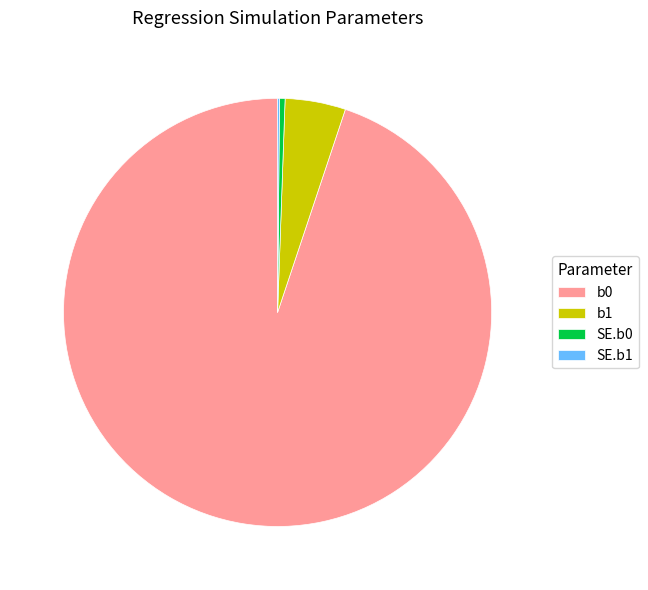

Is it true that SE.b0 is 14% of the pie?

False